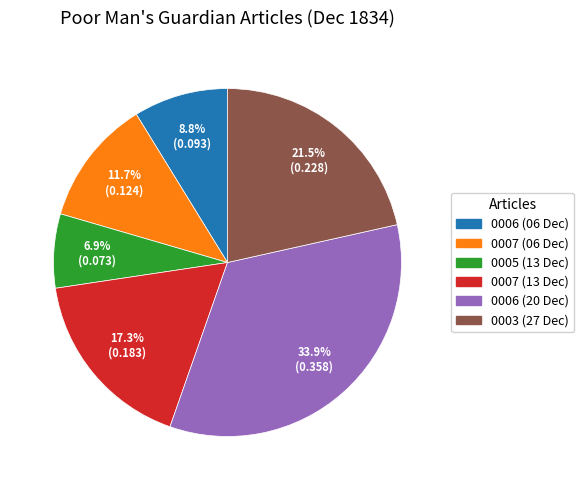

How many slices are in this pie chart?

6